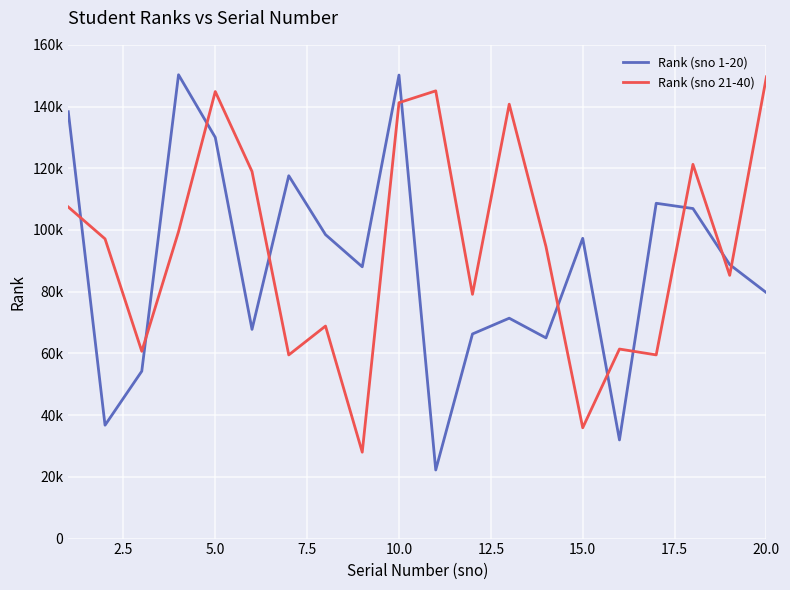

What is the average value of the Rank (sno 21-40) series?

94944